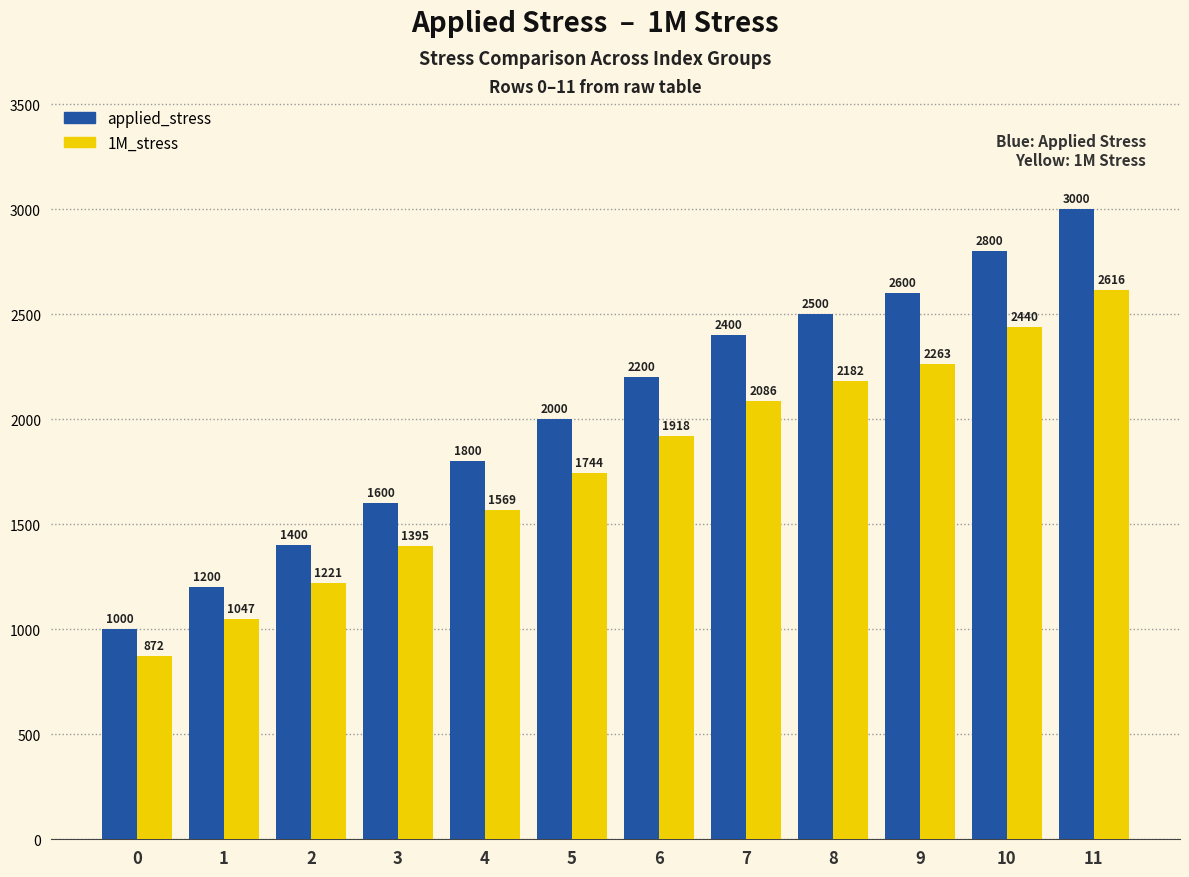

Rank the series by their average value, from highest to lowest.

applied_stress, 1M_stress